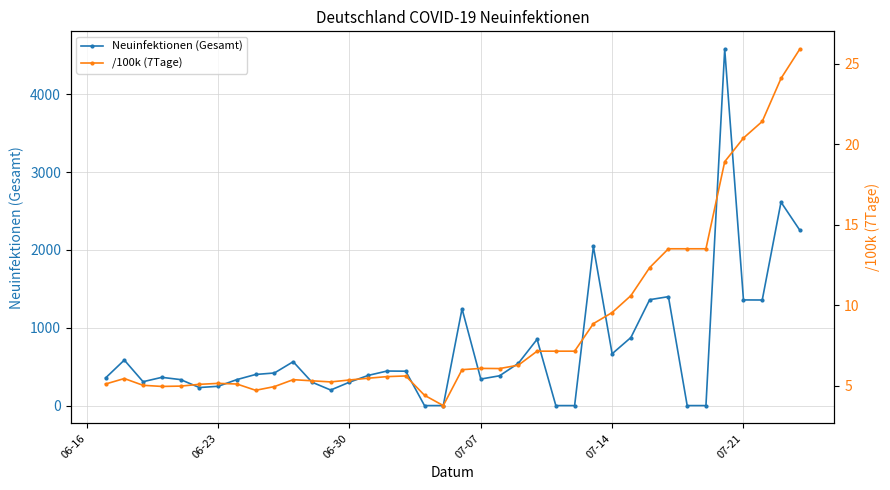

How many intersections are there between Neuinfektionen (Gesamt) and /100k (7Tage)?

6